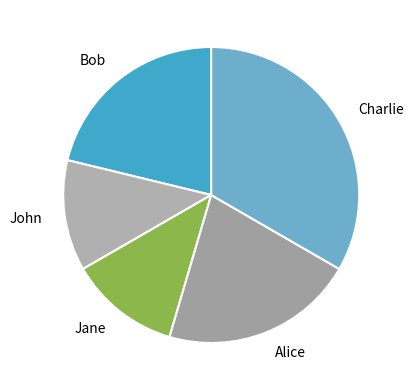

Does Bob represent more than half of the total?

No